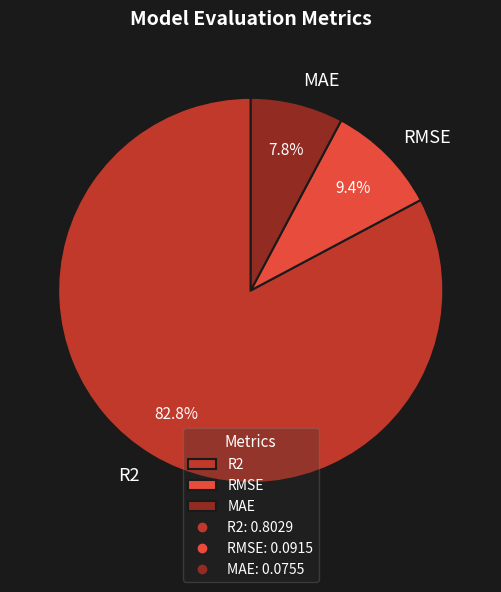

Which has a higher value, MAE or R2?

R2